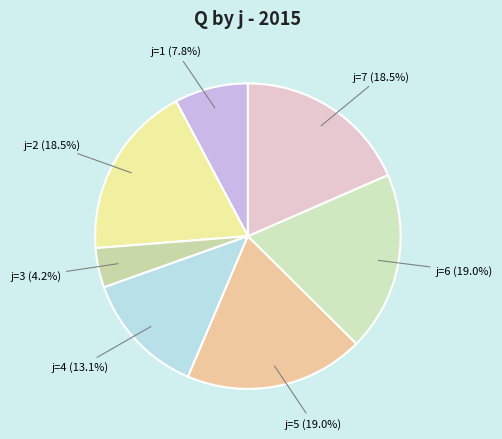

Combined, do j=6 (19.0%) and j=2 (18.5%) account for over 50%?

No